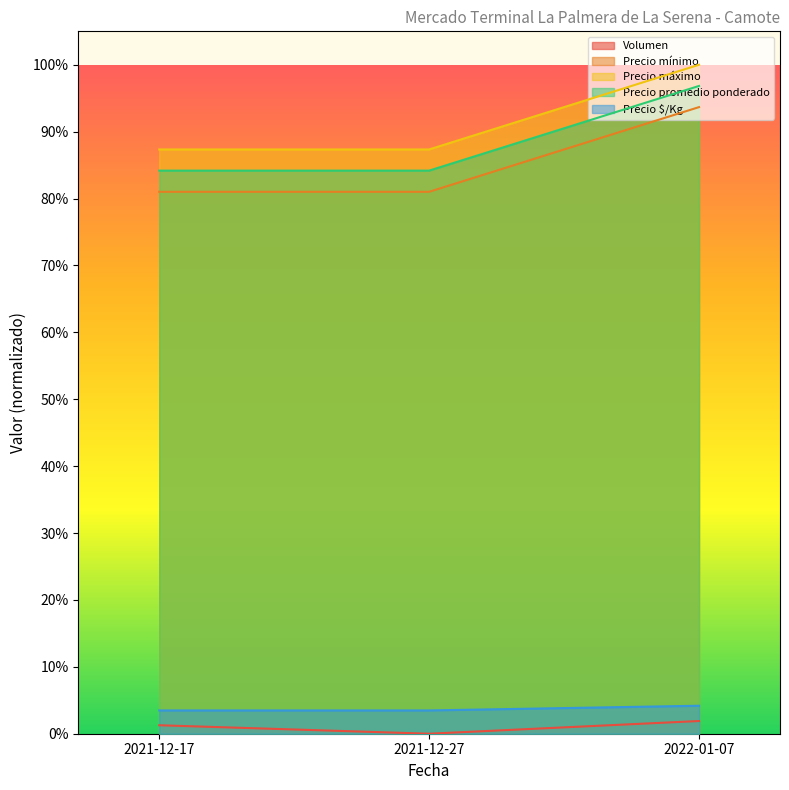

Does the chart have visible grid lines?

No